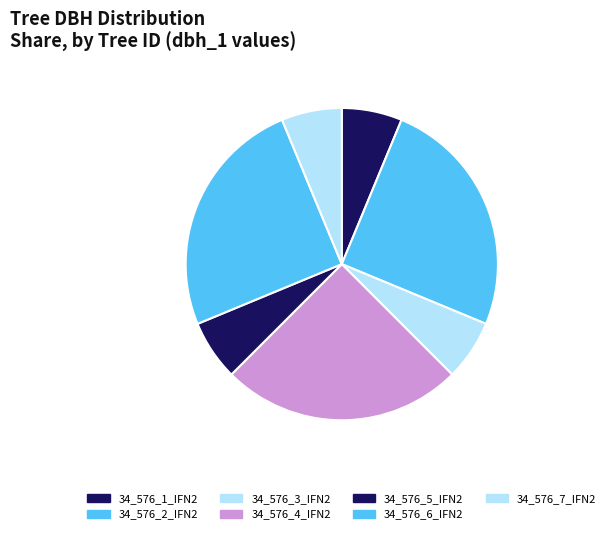

How much of the chart is everything except 34_576_1_IFN2?

93.8%